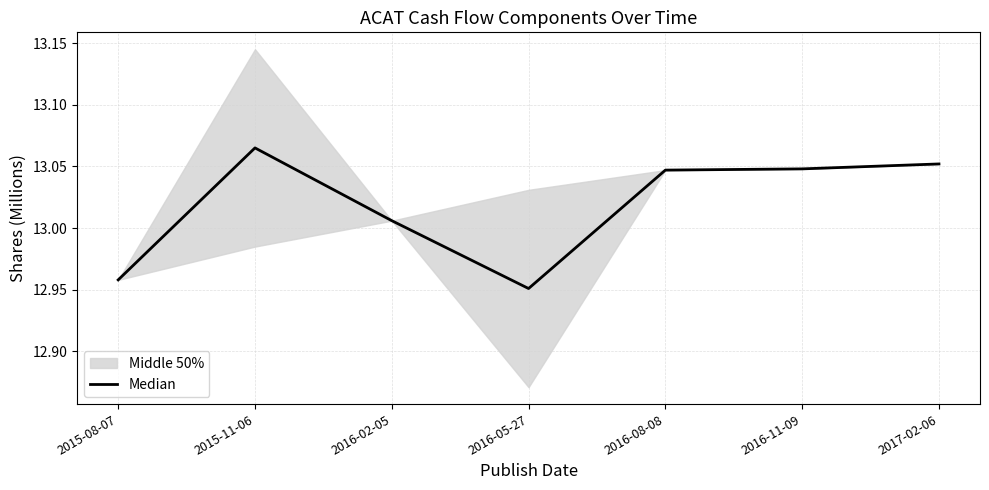

Rank the categories by value from highest to lowest.

2015-11-06, 2017-02-06, 2016-11-09, 2016-08-08, 2016-02-05, 2015-08-07, 2016-05-27